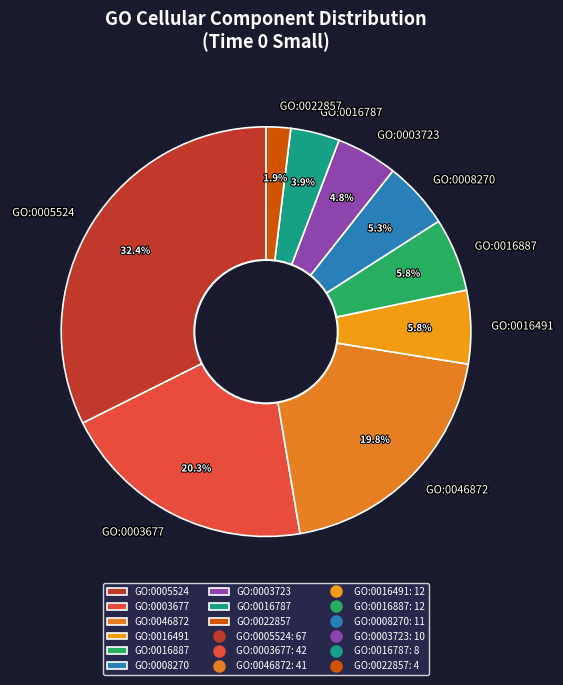

How many slices are in this pie chart?

9